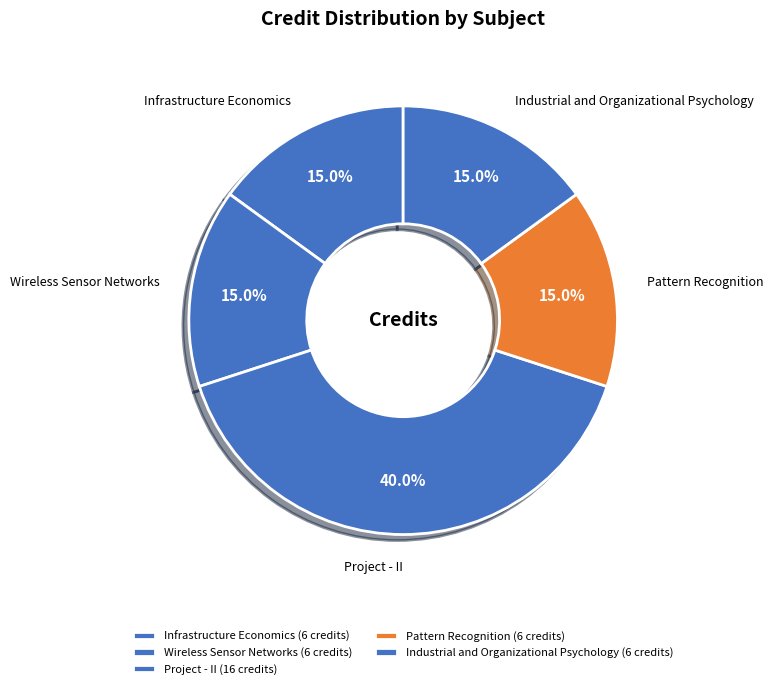

Is there a majority slice in this chart?

No